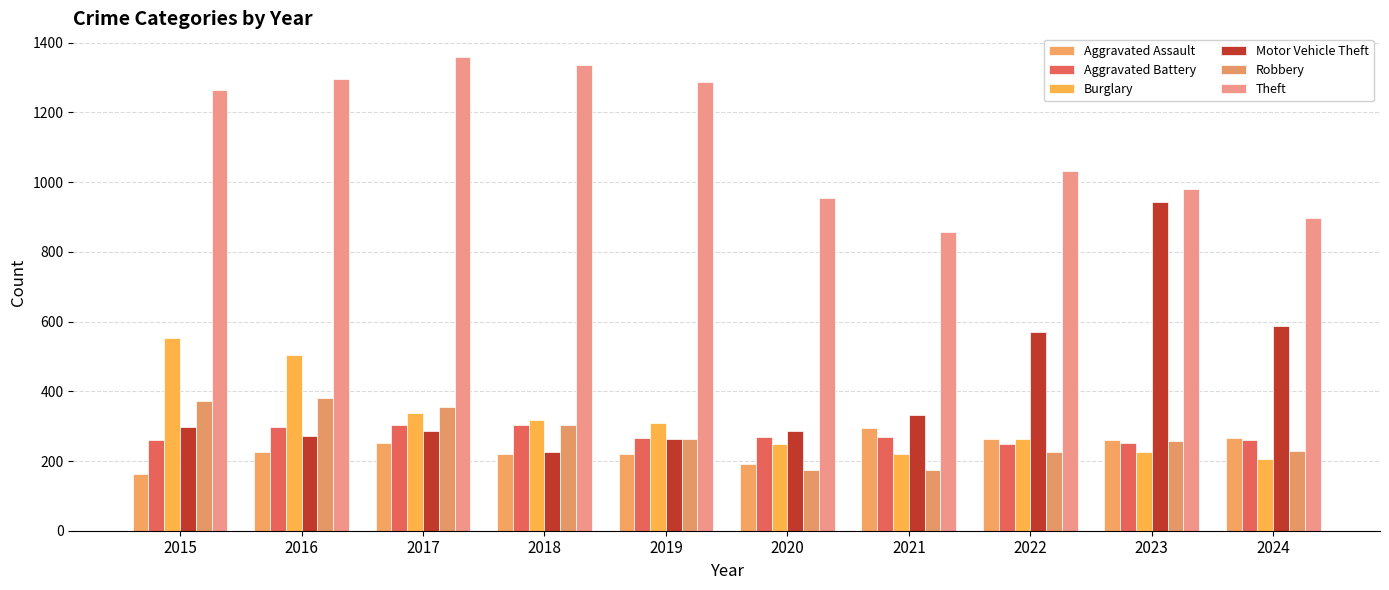

How many data points in Robbery are less than 263?

5